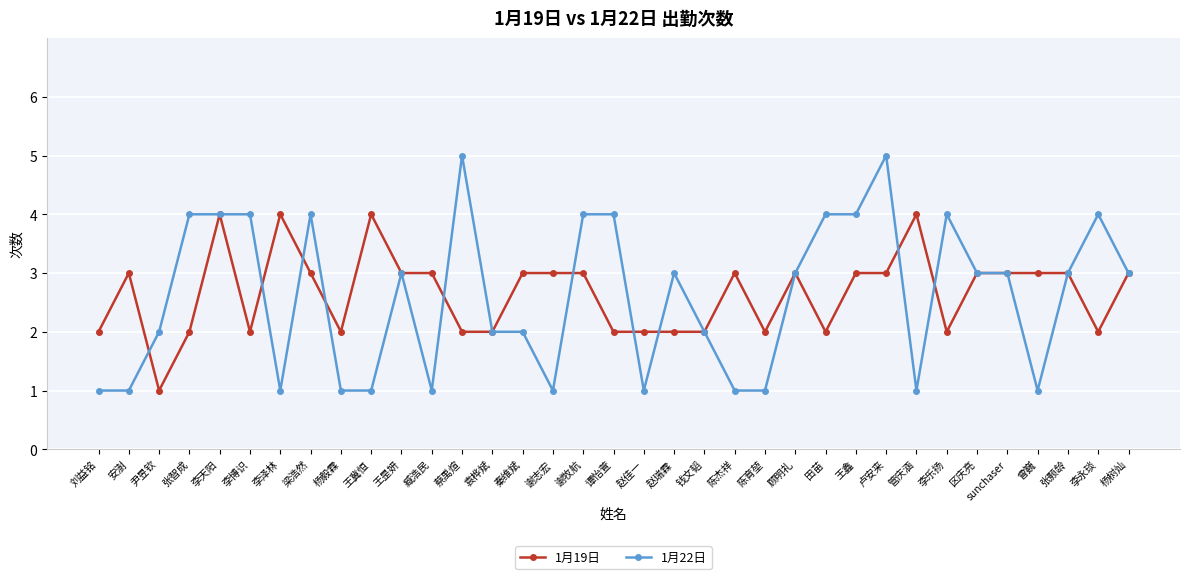

True or false: 1月19日 has more than 0 points higher than both neighbors.

True